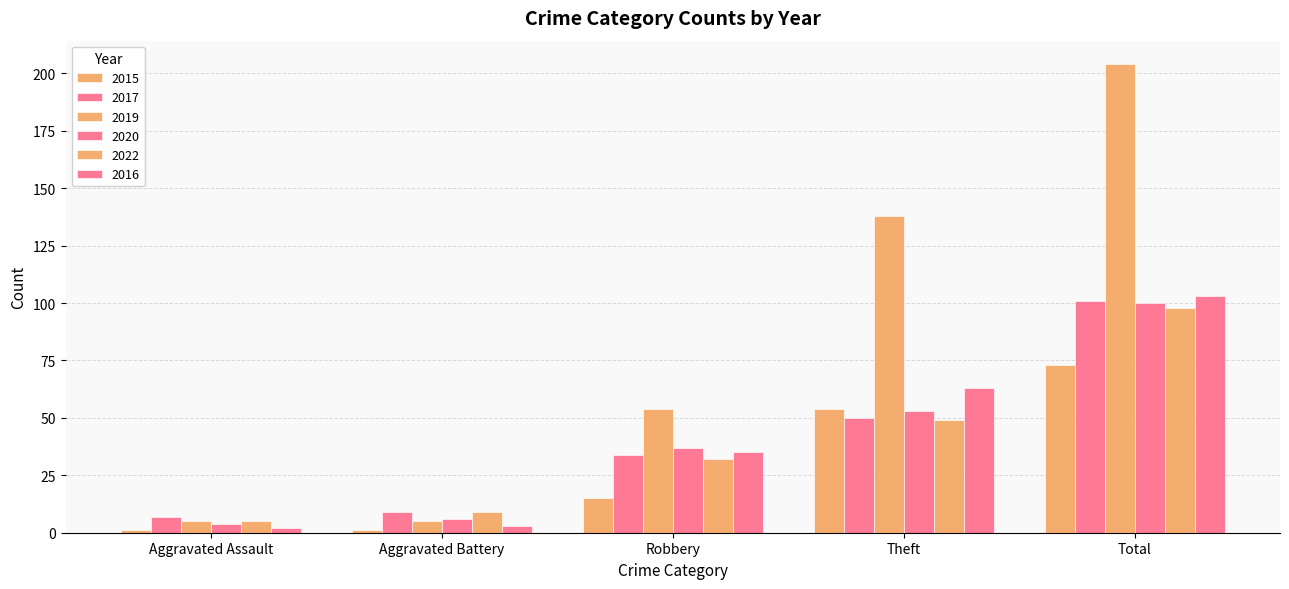

How many groups of bars are there?

5